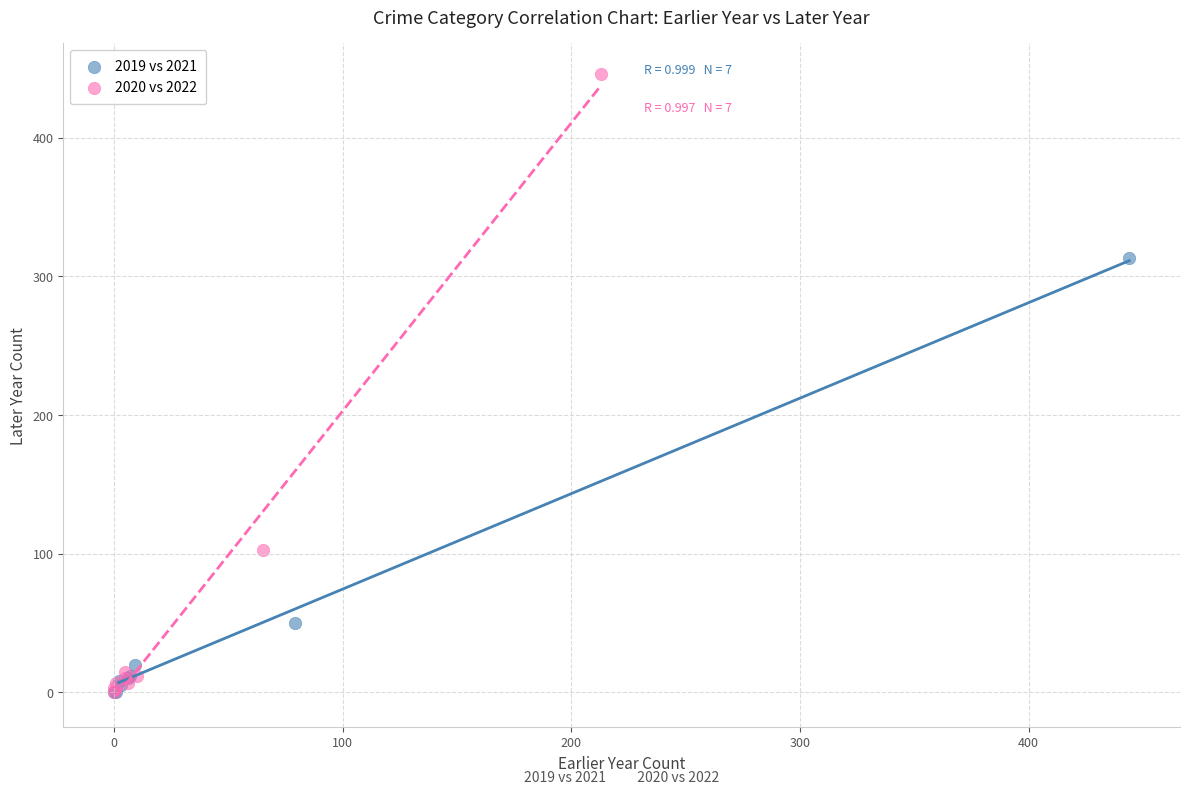

Which series has the largest Y range (max minus min)?

2020 vs 2022